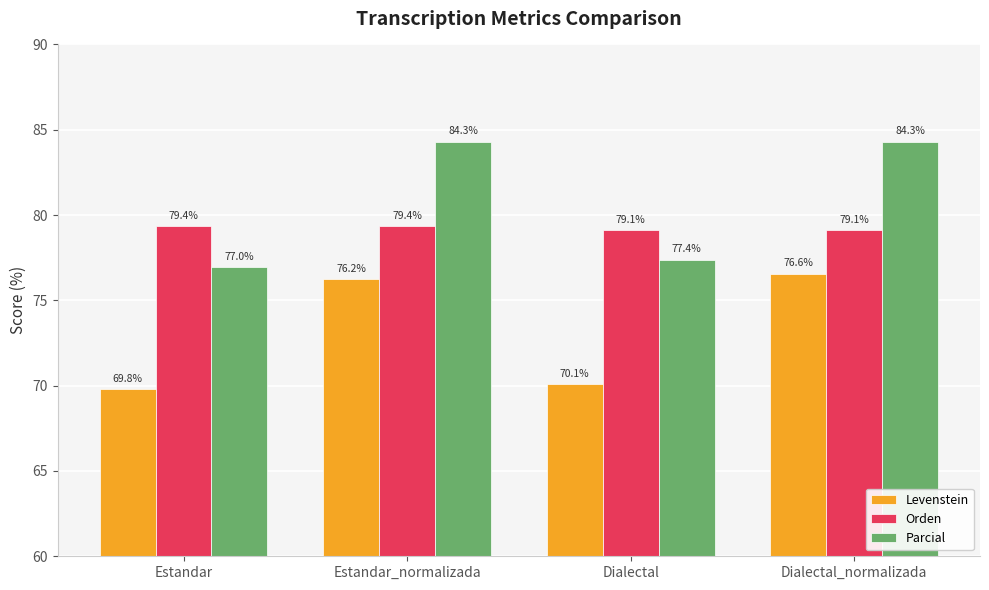

List the series in order of their overall mean, highest first.

Parcial, Orden, Levenstein